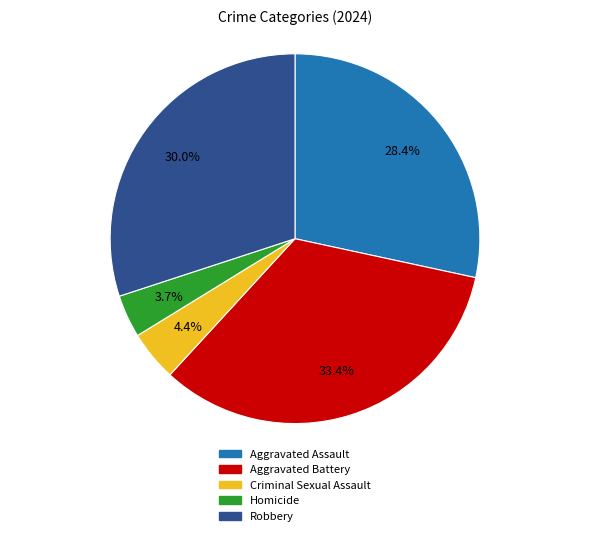

Count the number of slices in the pie.

5